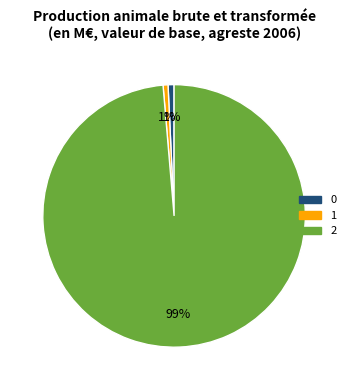

To the nearest percent, what percentage of the pie is 0?

1%